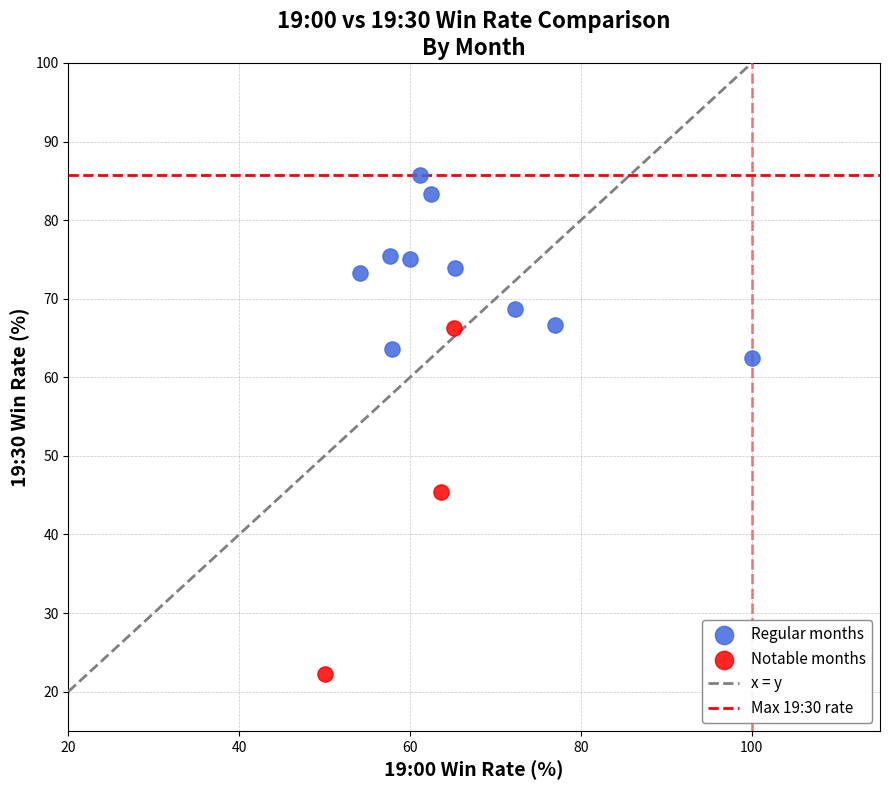

Which series has the largest Y range (max minus min)?

Notable months